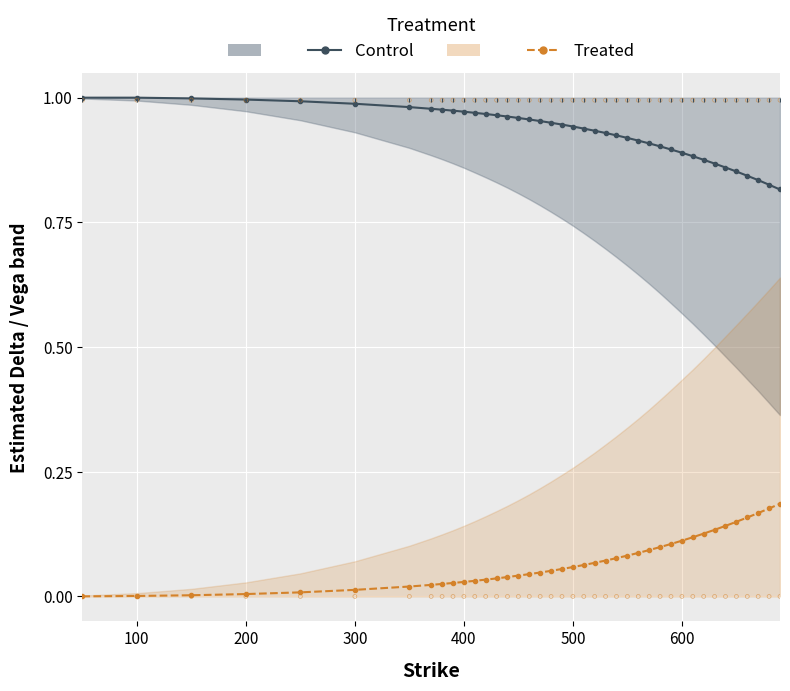

At how many categories does at least one series exceed 0?

40